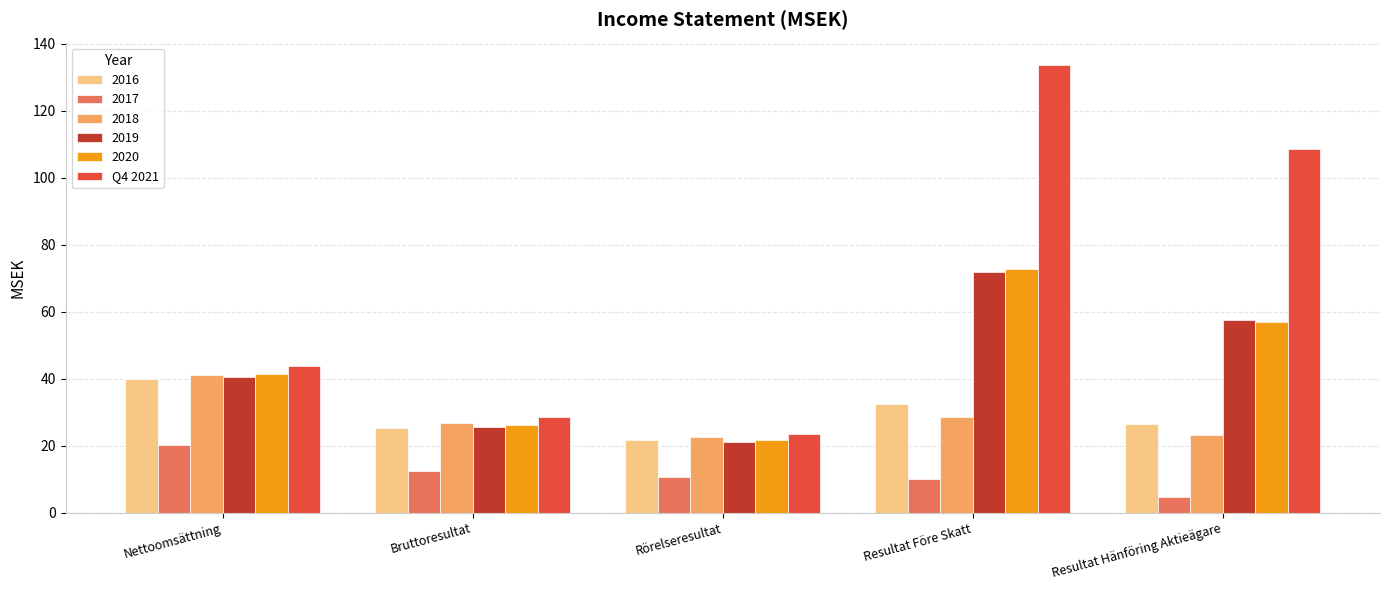

How many categories are shown in the chart?

5